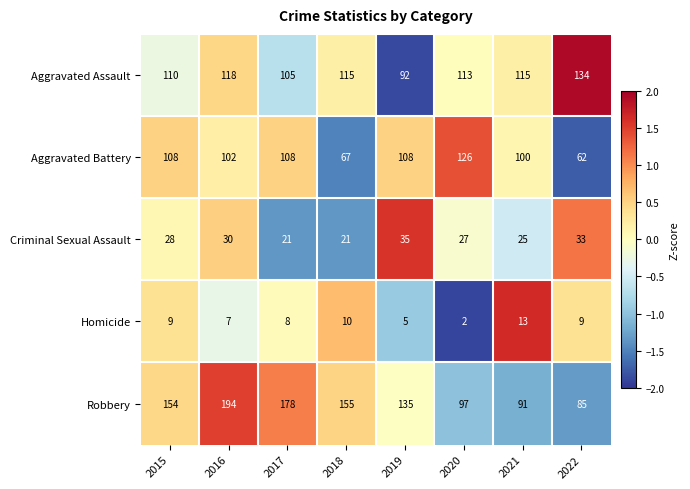

How many data points does each series have?

8